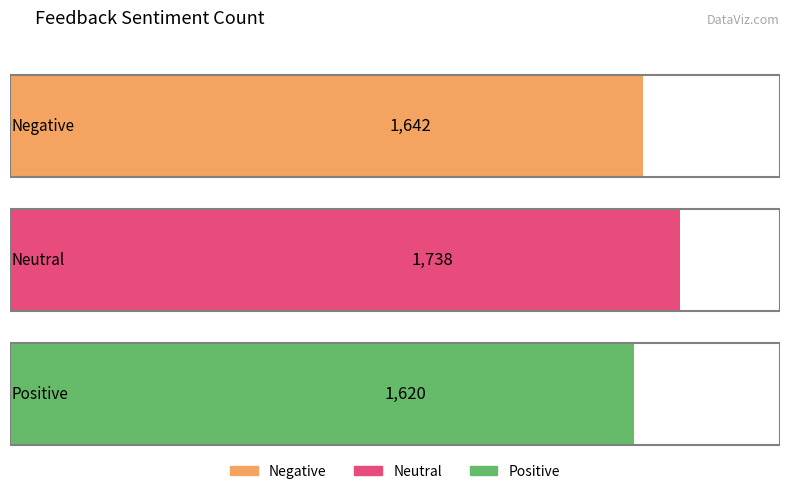

Where does the data first go above 1642?

Neutral